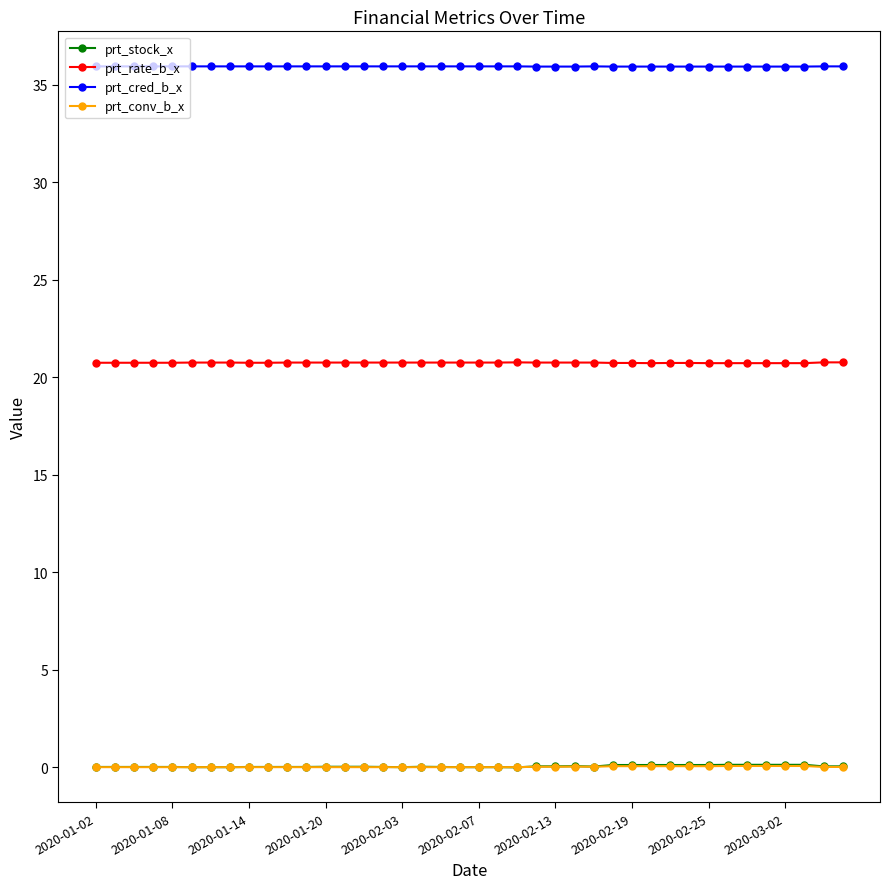

Which series has the largest total across all categories?

prt_cred_b_x